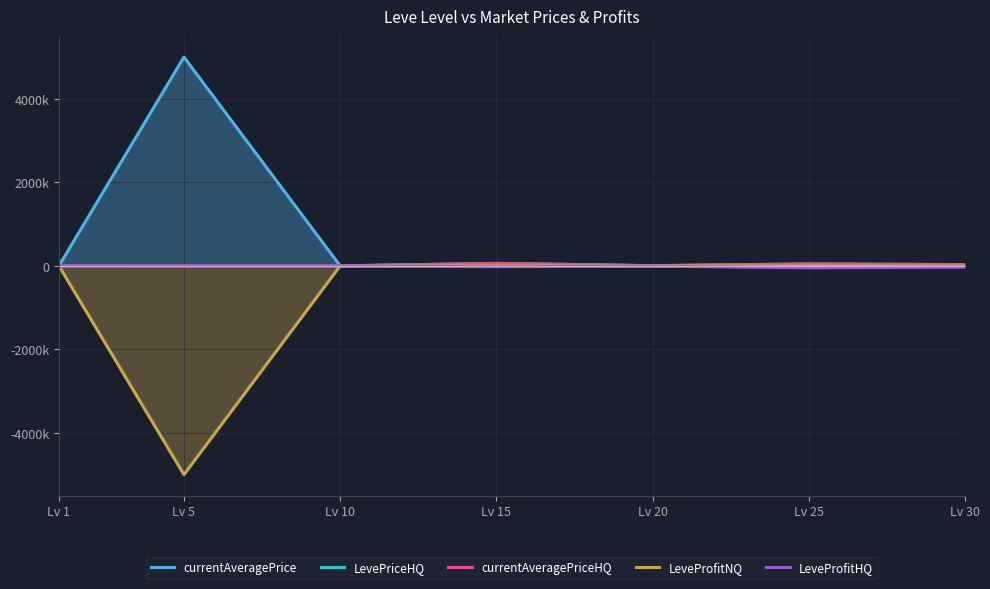

Which series ends up on top after the final intersection of LevePriceHQ and currentAveragePrice?

LevePriceHQ